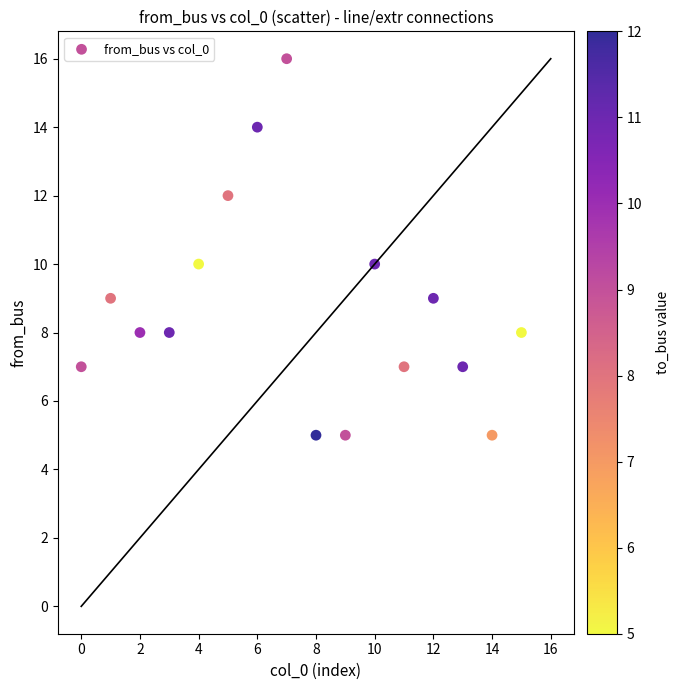

What is the range of Y values (max minus min)?

11